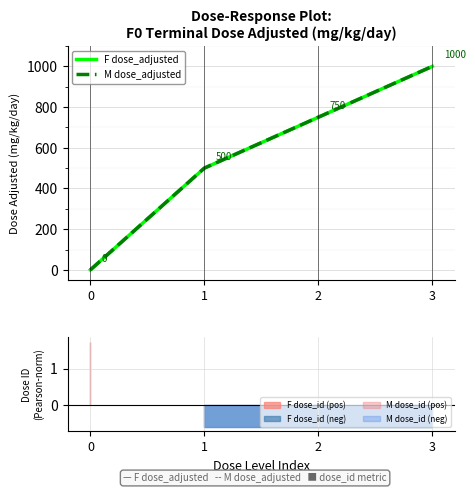

Does the chart display data point markers on the line(s)?

No